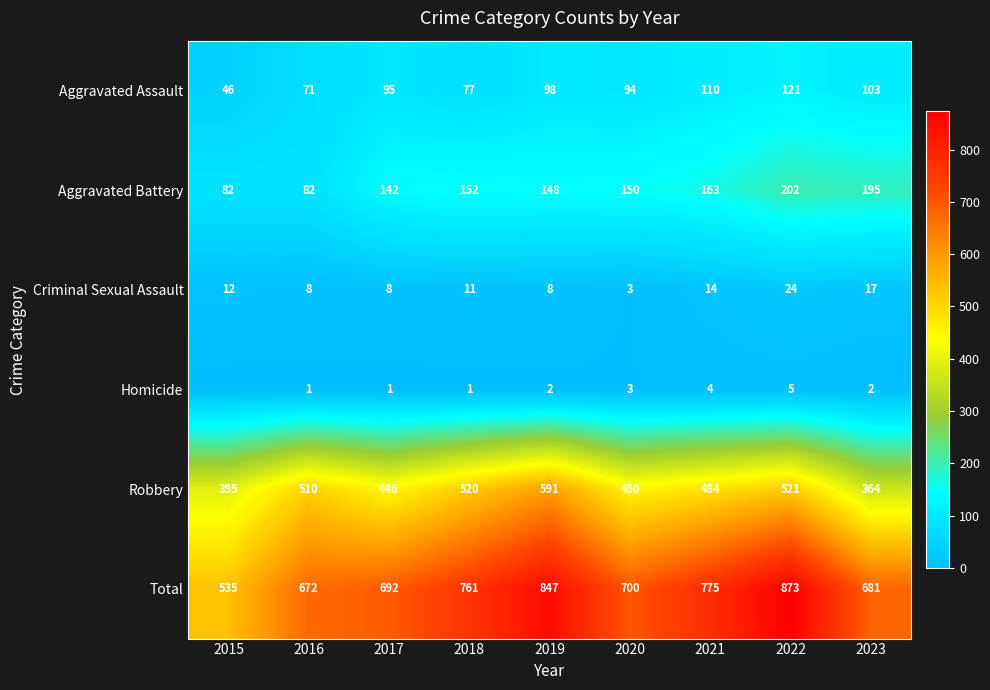

Count the number of categories in the chart.

9